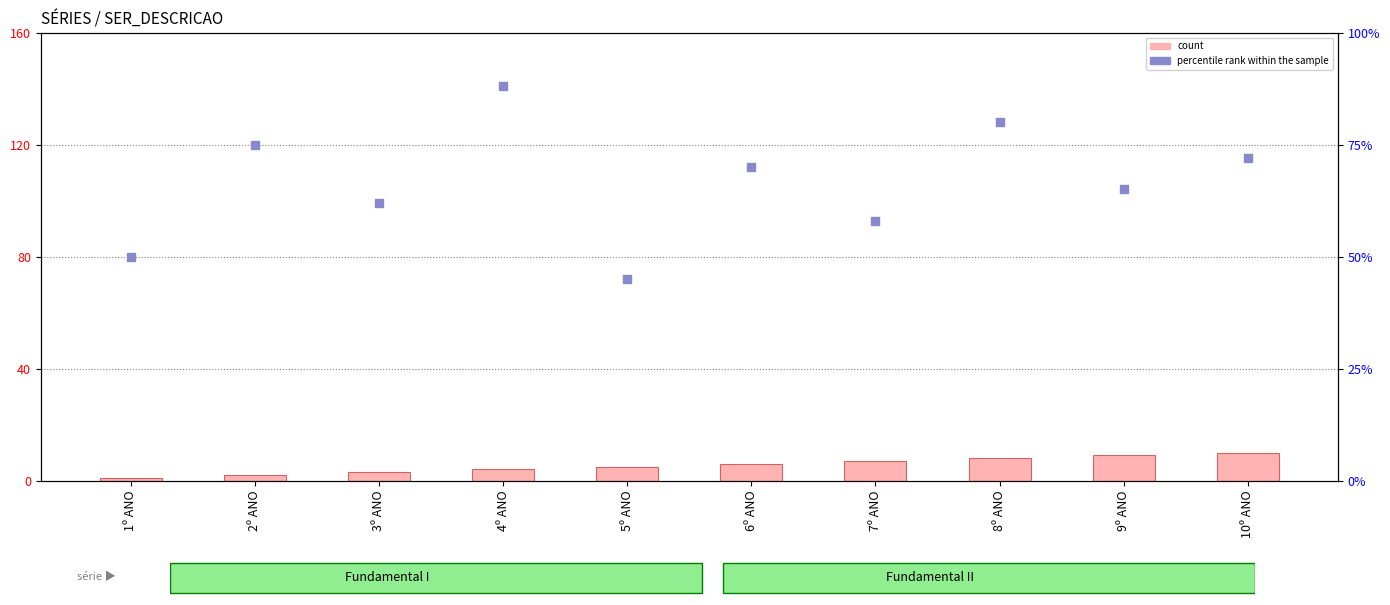

Which series has the largest Y range (max minus min)?

percentile rank within the sample